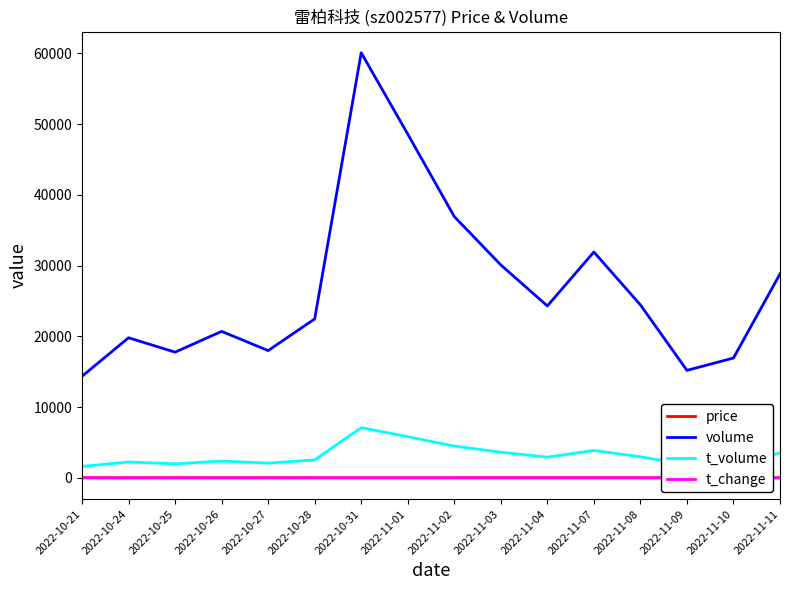

Which category has the highest value across all series?

2022-10-31